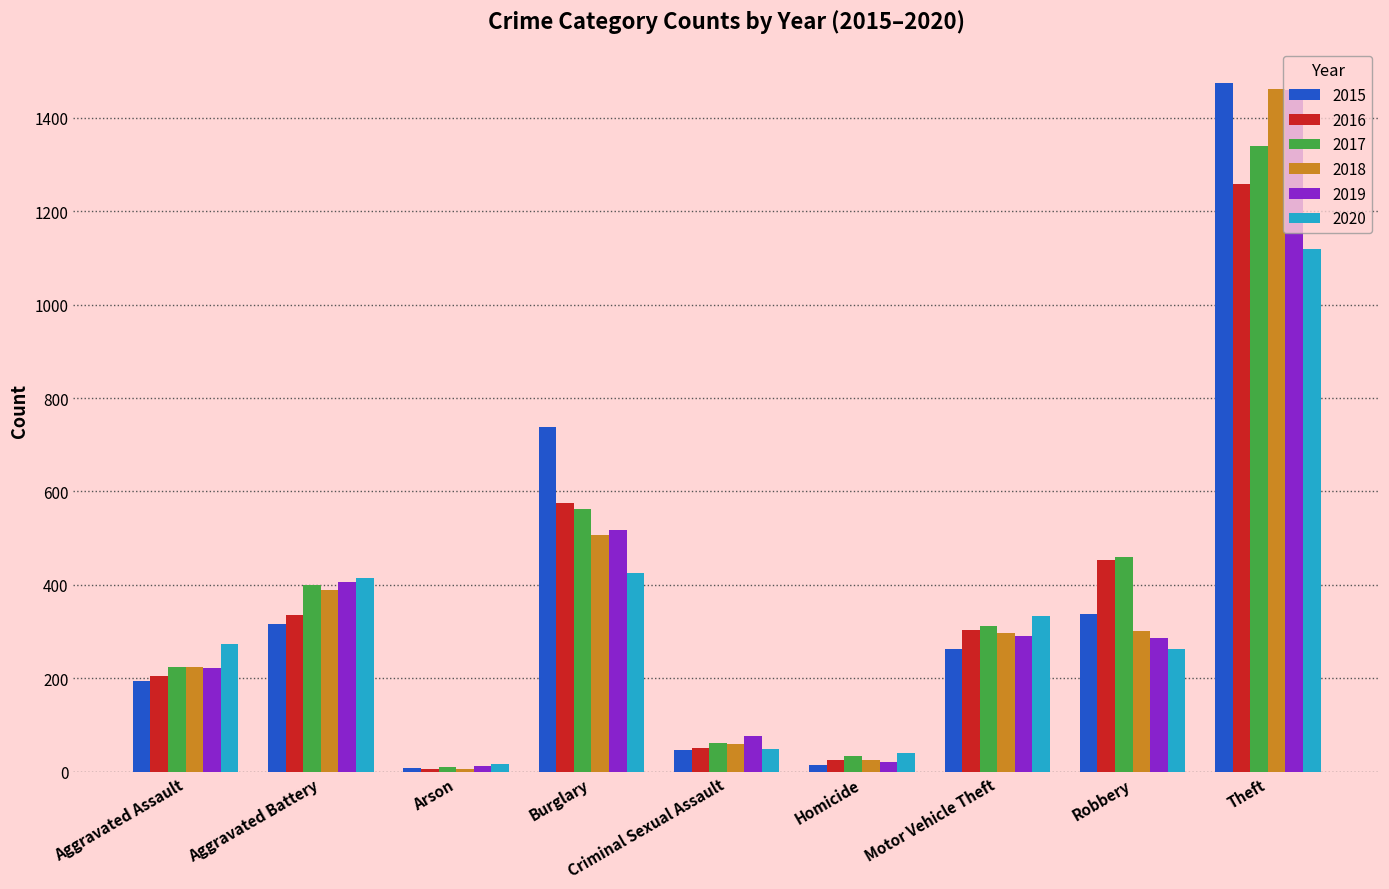

Is it true that 2019 equals 682 at Theft?

False